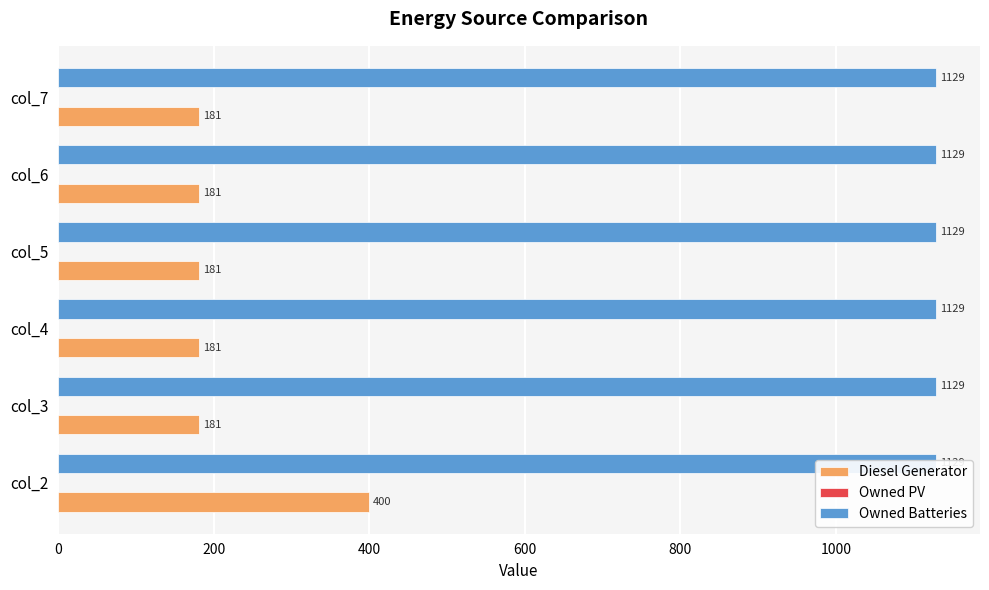

Is the value of Owned Batteries at 400 greater than the value of Owned PV at 200?

No